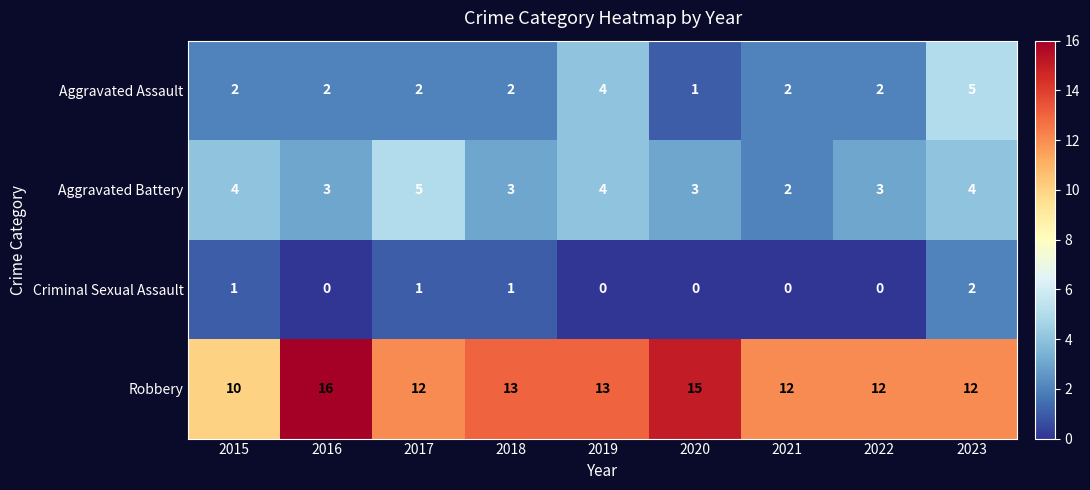

The Robbery series shows 10 at 2015. True or false?

True